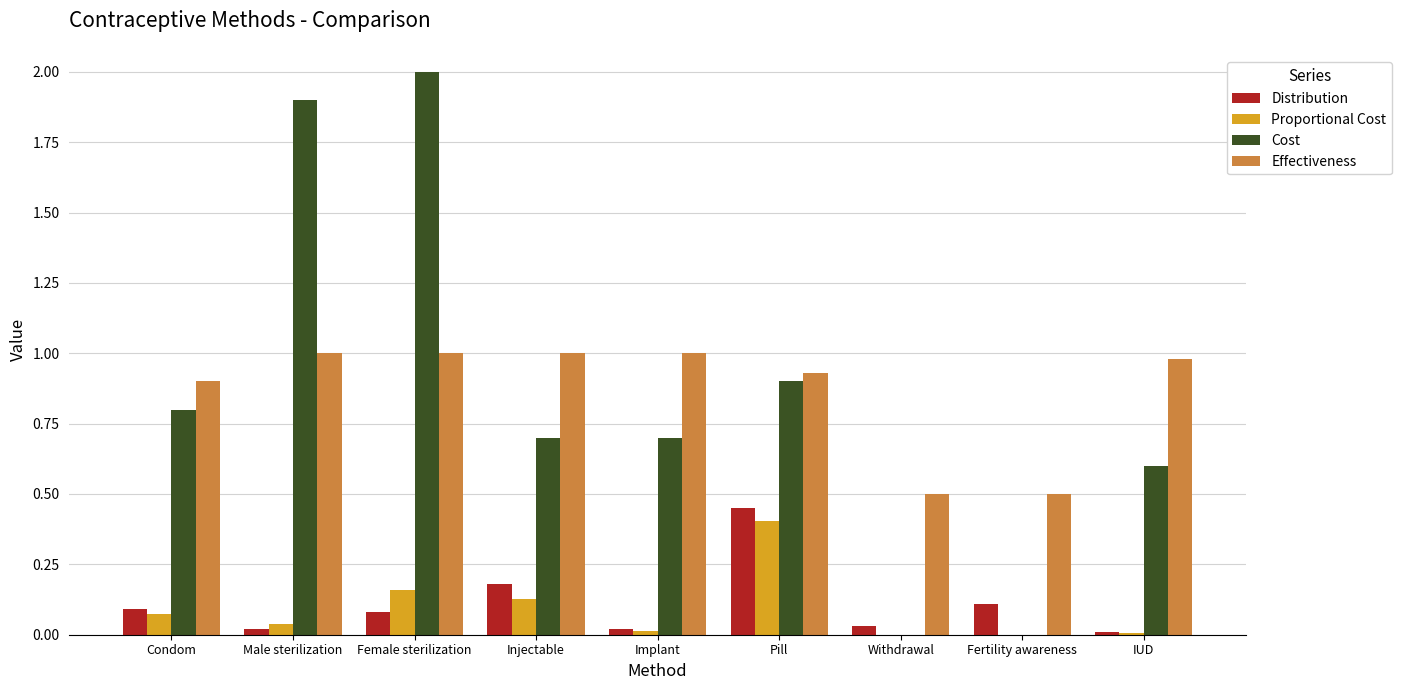

At which category is the sum across all series the highest?

Female sterilization